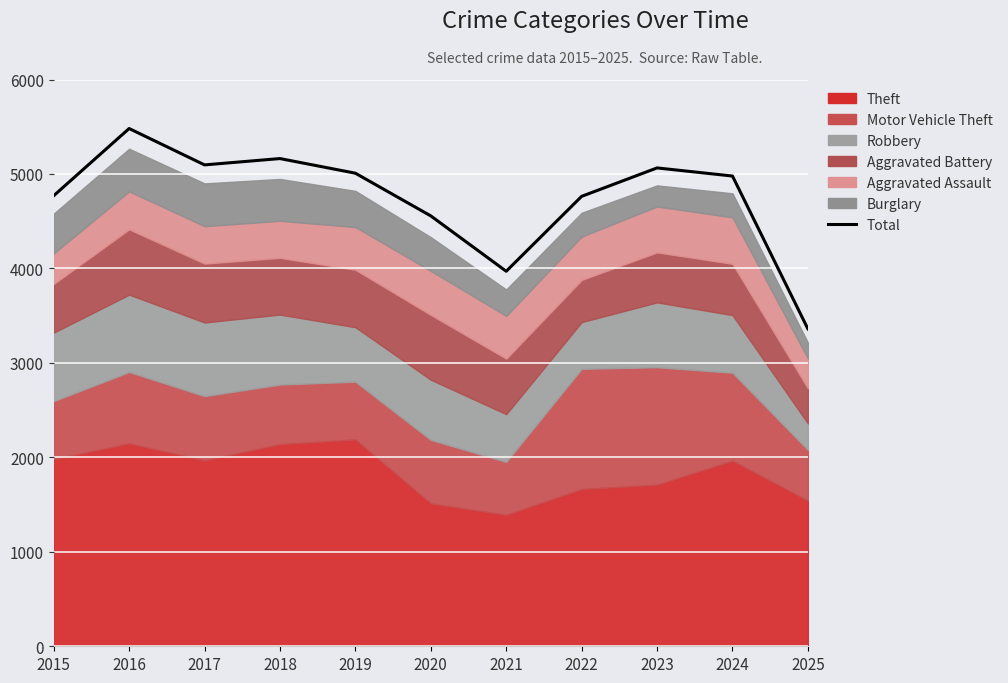

Reading left to right, extract all data points from this chart.

4770	5481	5096	5163	5008	4556	3970	4763	5064	4978	3360